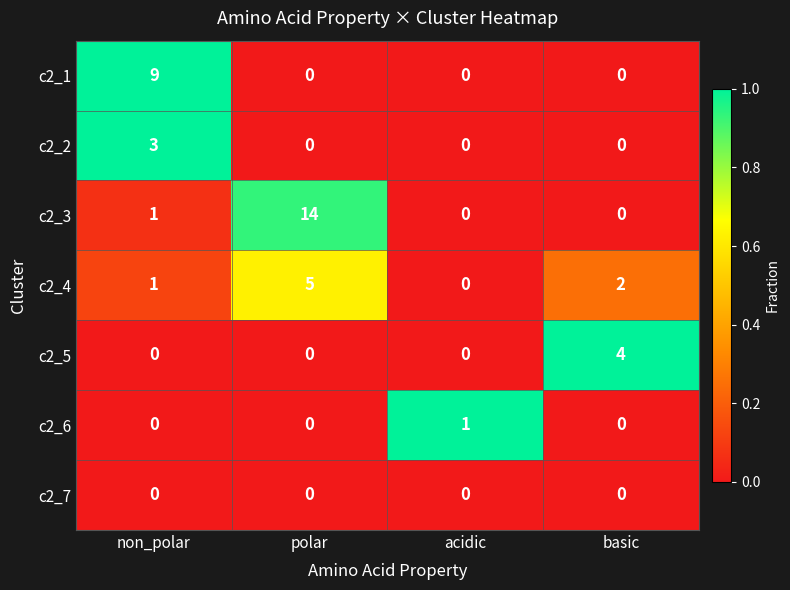

Which category has the highest value in the c2_3 series?

polar